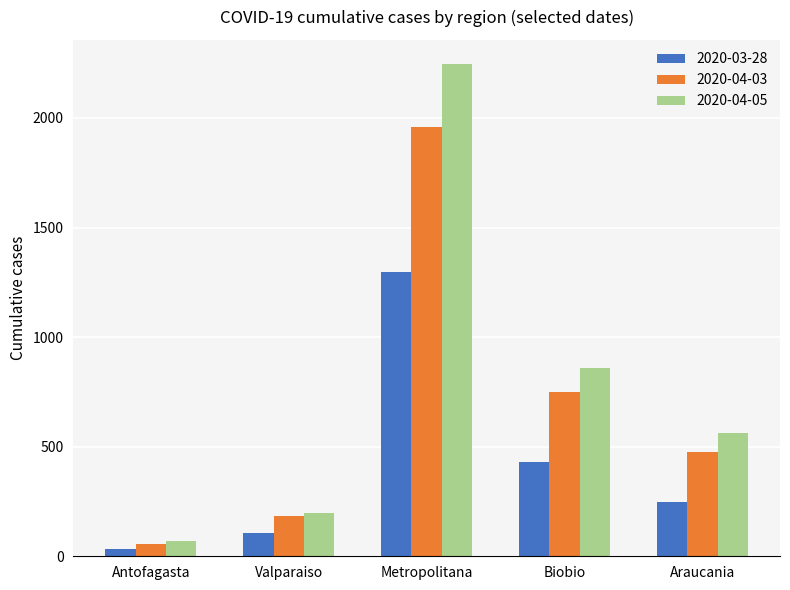

What are all the series names shown in the legend?

2020-03-28, 2020-04-03, 2020-04-05